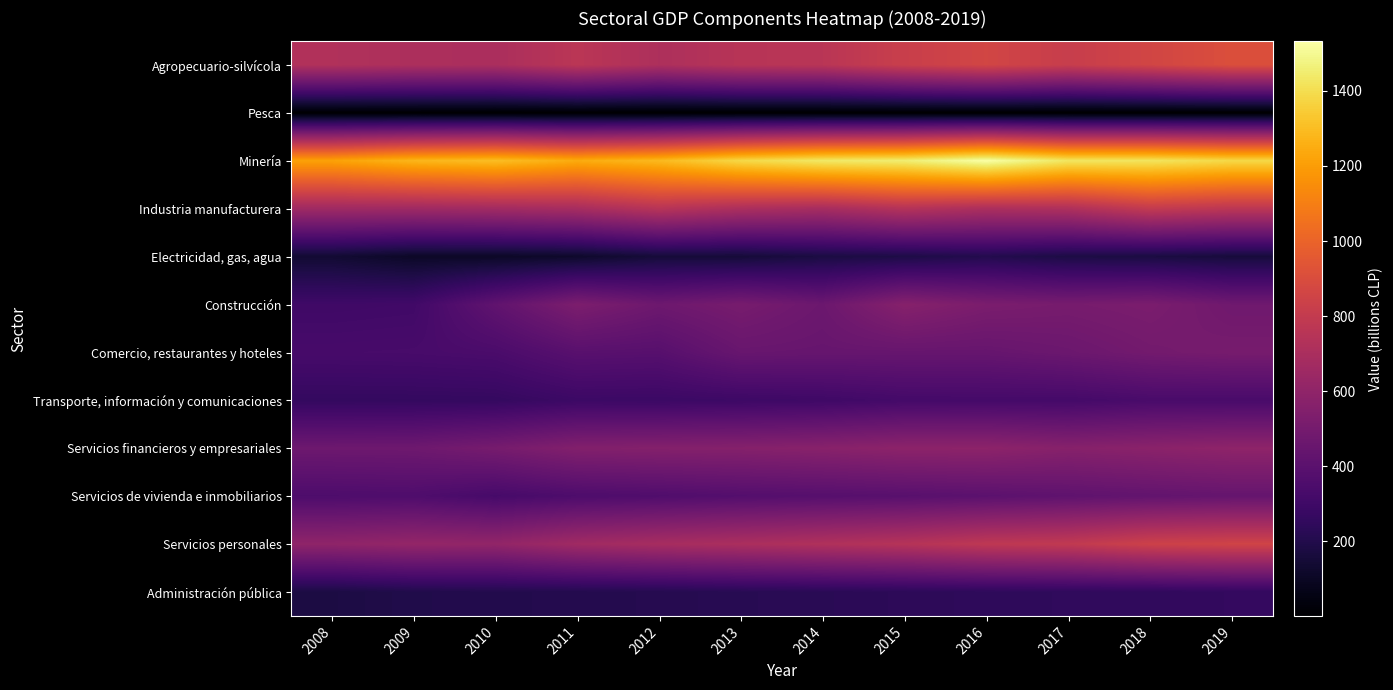

Which series has the largest range (max minus min)?

Minería